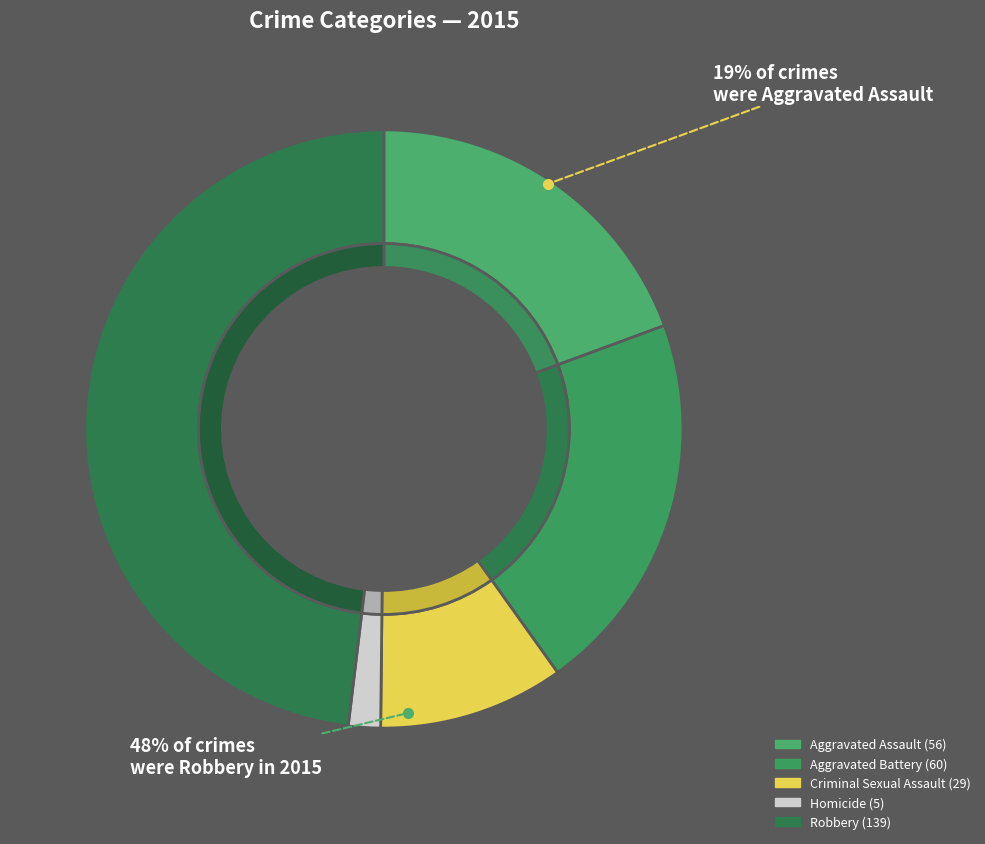

What is the largest slice in the pie chart?

Robbery